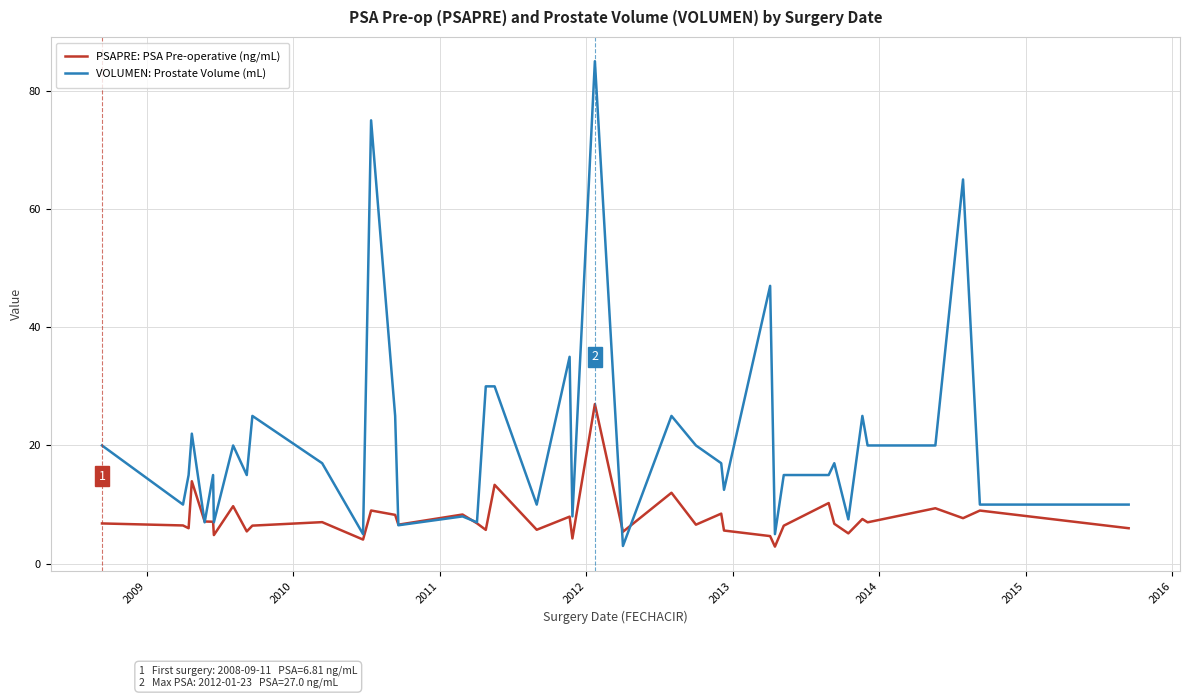

Which series has the widest spread of values?

VOLUMEN: Prostate Volume (mL)